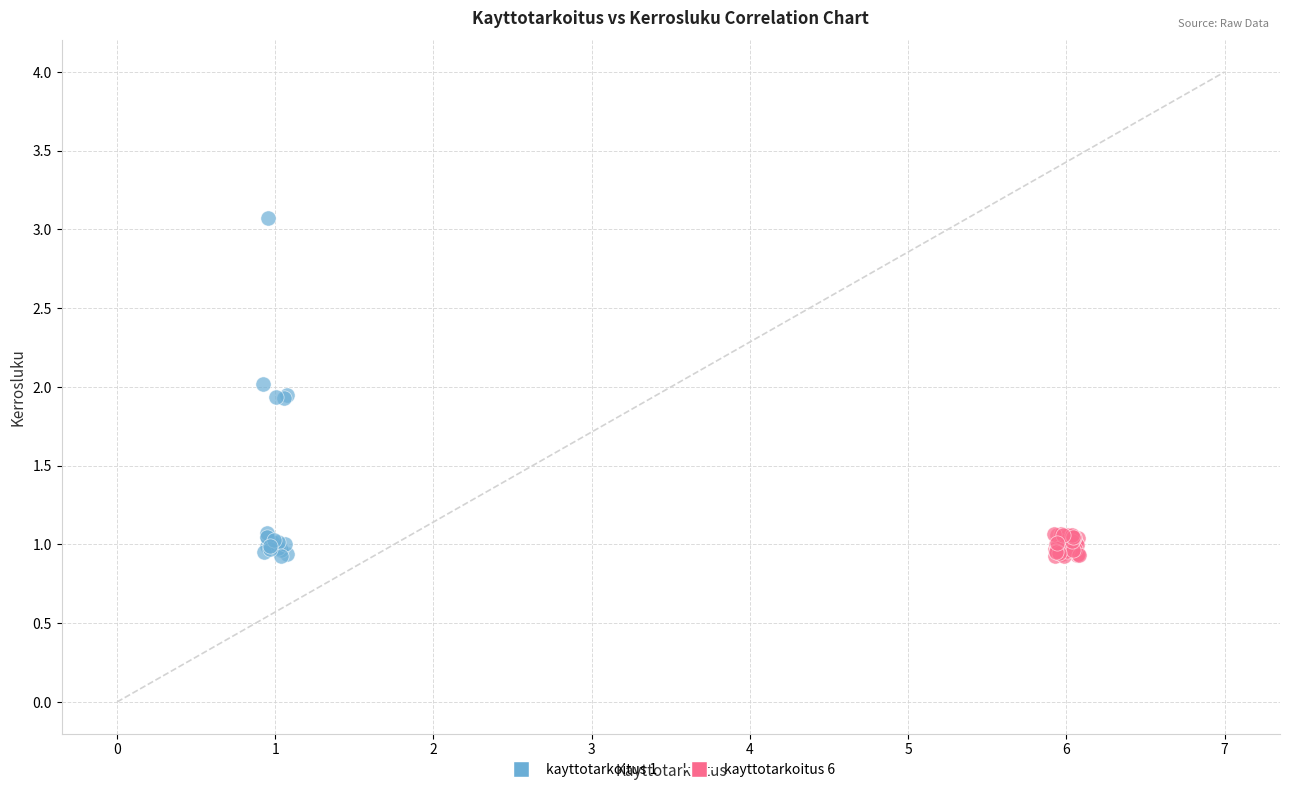

Which series reaches the maximum Y coordinate?

kayttotarkoitus 1